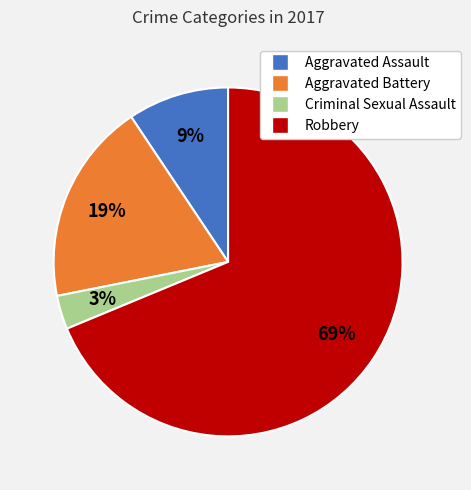

To the nearest percent, what is the combined percentage of Robbery and Aggravated Assault?

78%